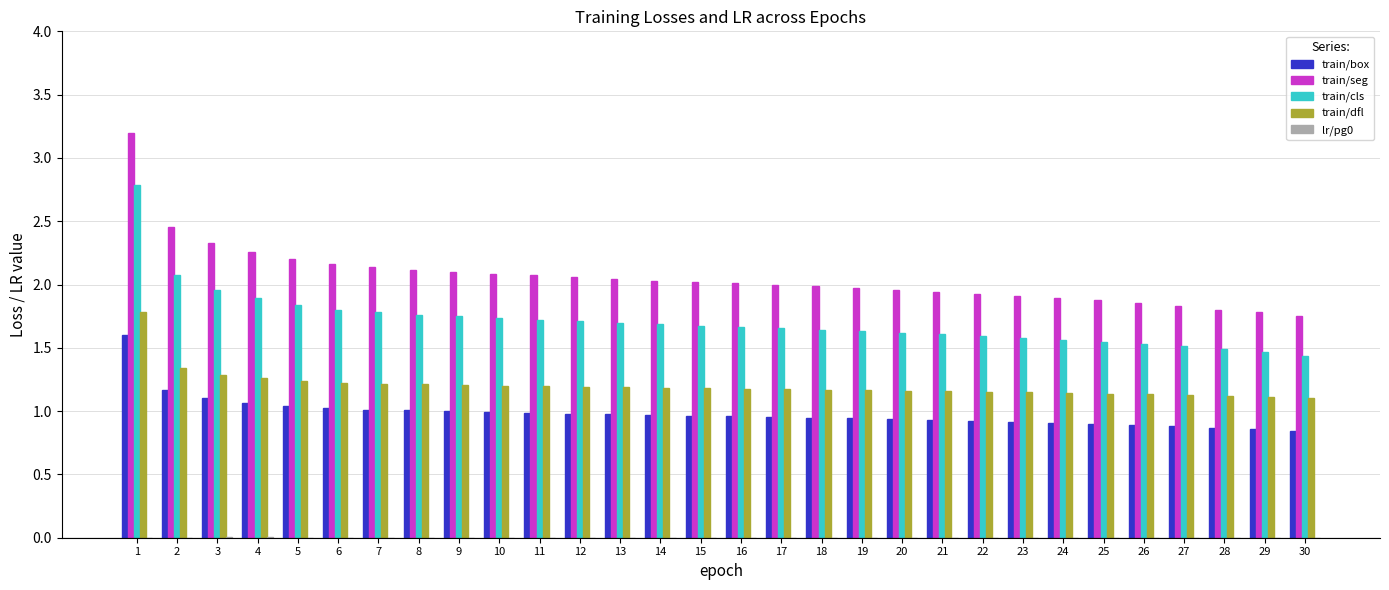

Which series has the largest total across all categories?

train/seg